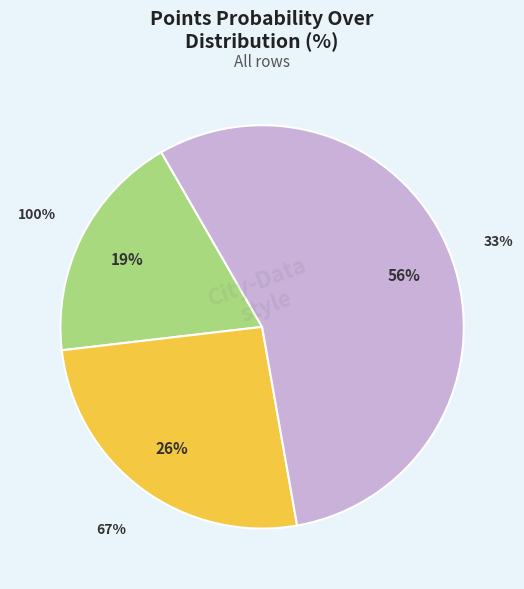

Count the number of slices in the pie.

3